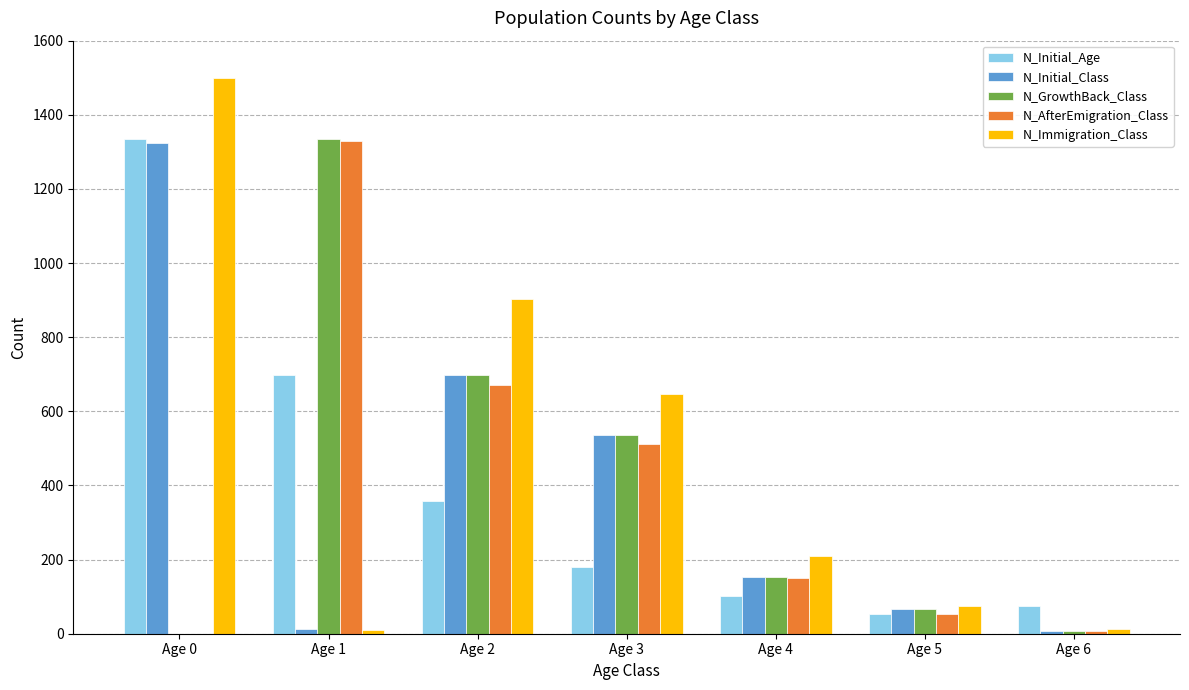

Does the chart contain stacked bars?

No